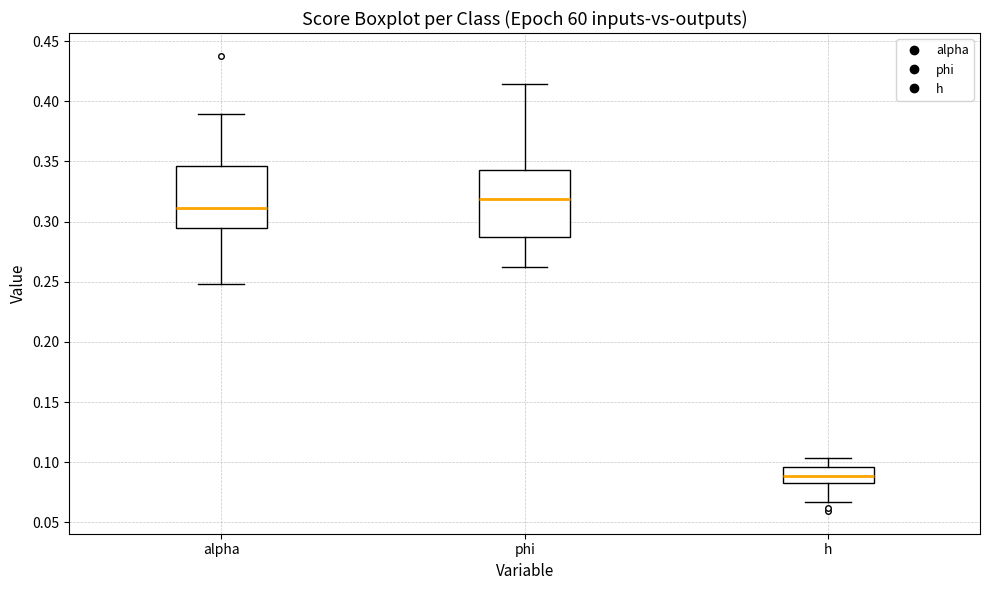

Which box's median line is the lowest?

h